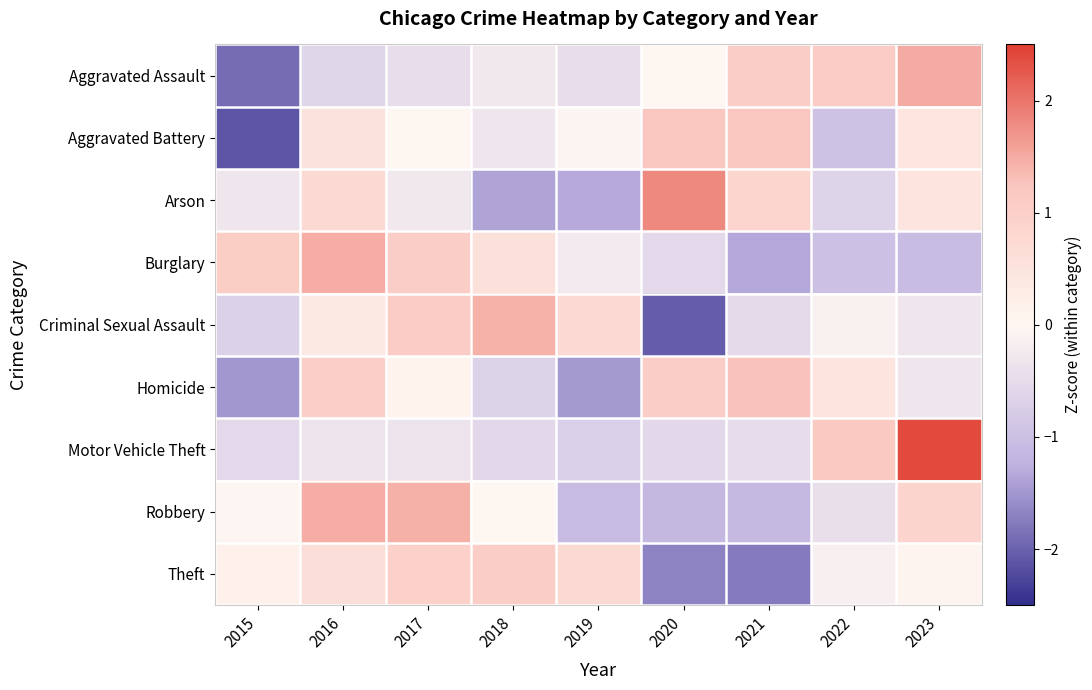

At 2023, list the series in order from smallest to largest.

Burglary, Homicide, Criminal Sexual Assault, Theft, Aggravated Battery, Arson, Robbery, Aggravated Assault, Motor Vehicle Theft